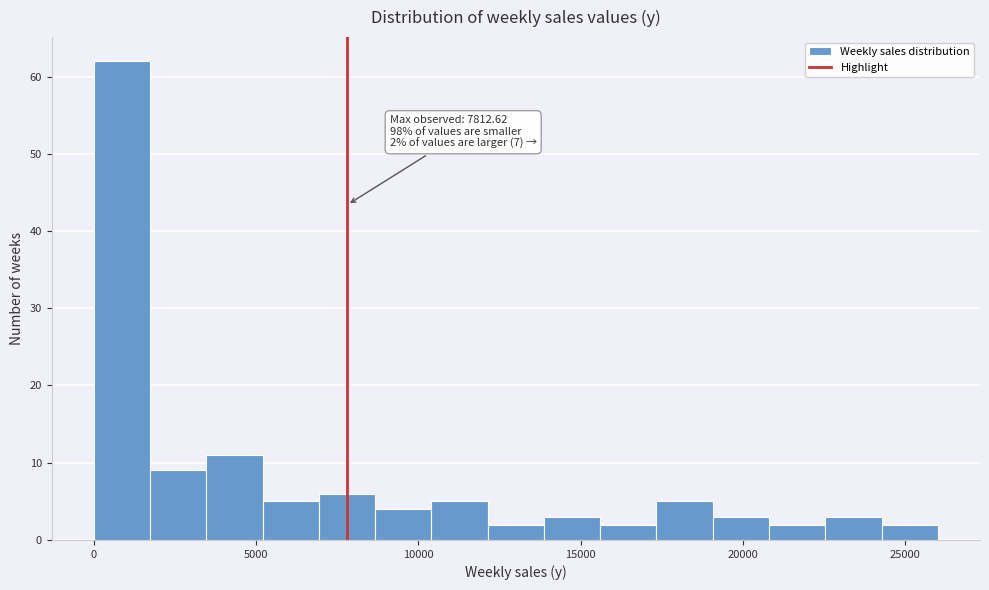

Read against the x-axis, roughly where is the centre of the tallest bar?

1000